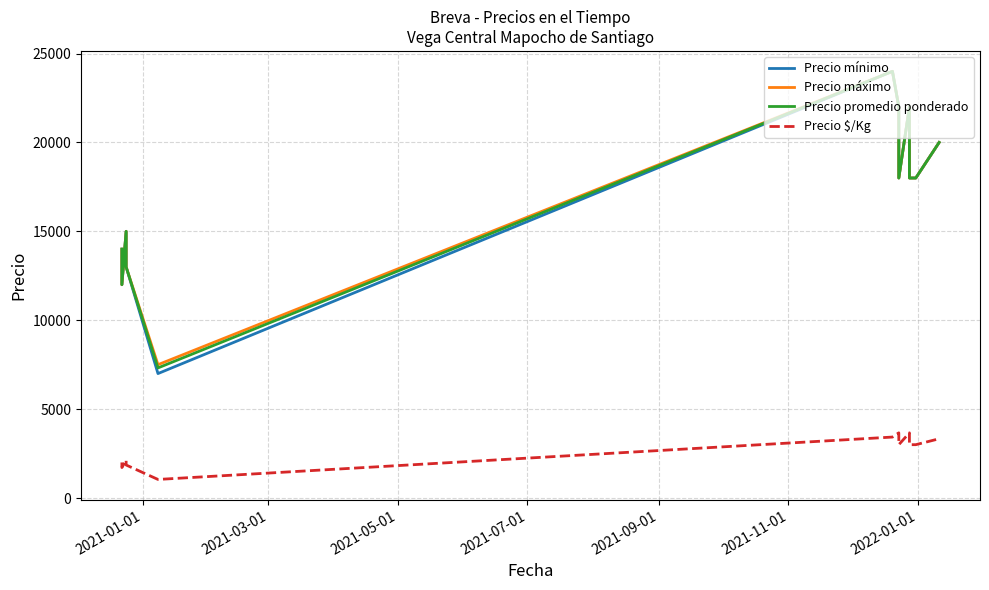

Rank the series by their maximum value, from highest to lowest.

Precio mínimo, Precio máximo, Precio promedio ponderado, Precio $/Kg